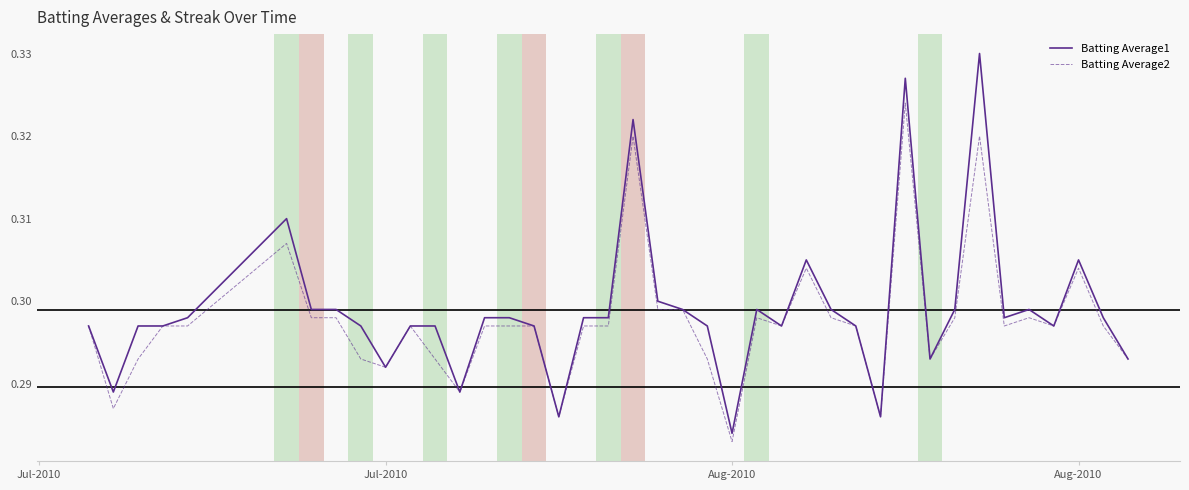

Which series has the largest range (max minus min)?

Batting Average1